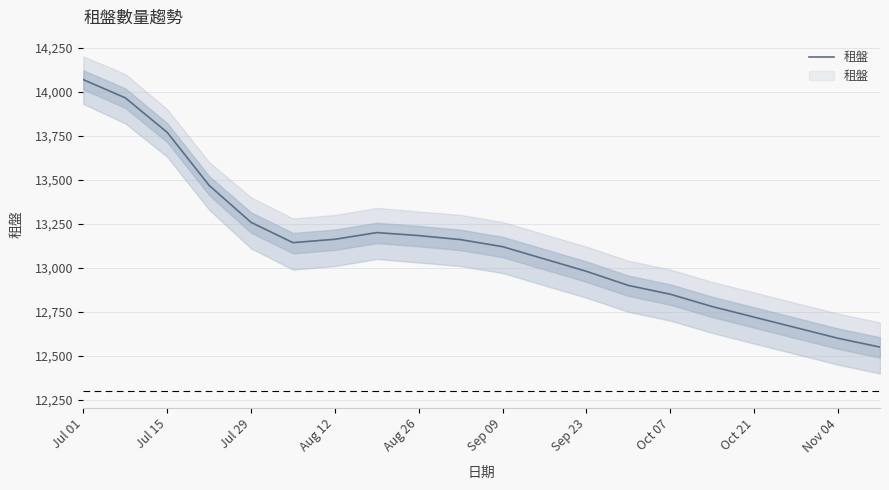

How many data points are less than 13143?

10